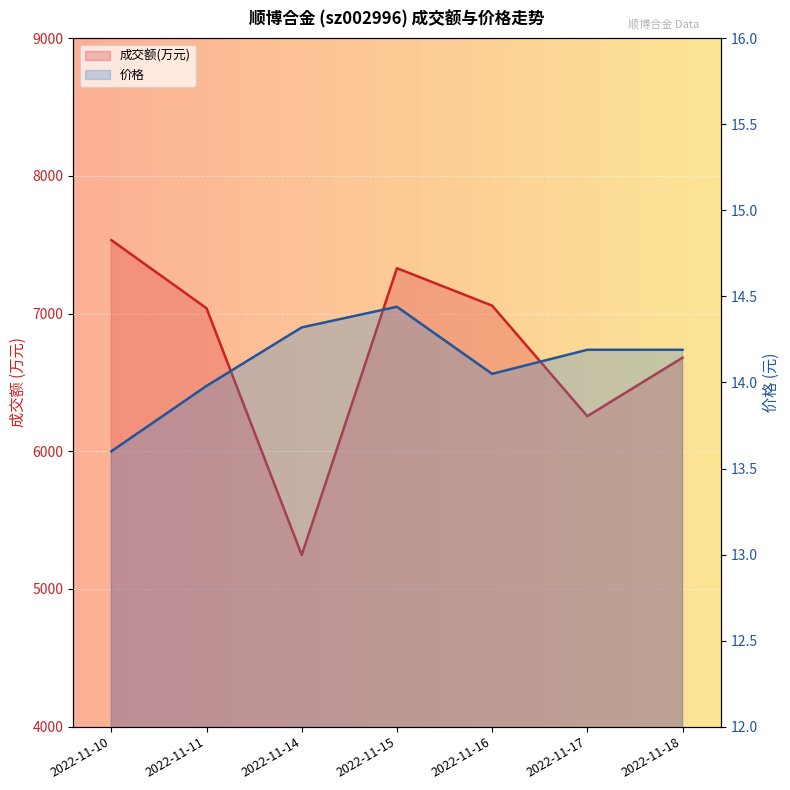

Which series has the largest range (max minus min)?

成交额(万元)